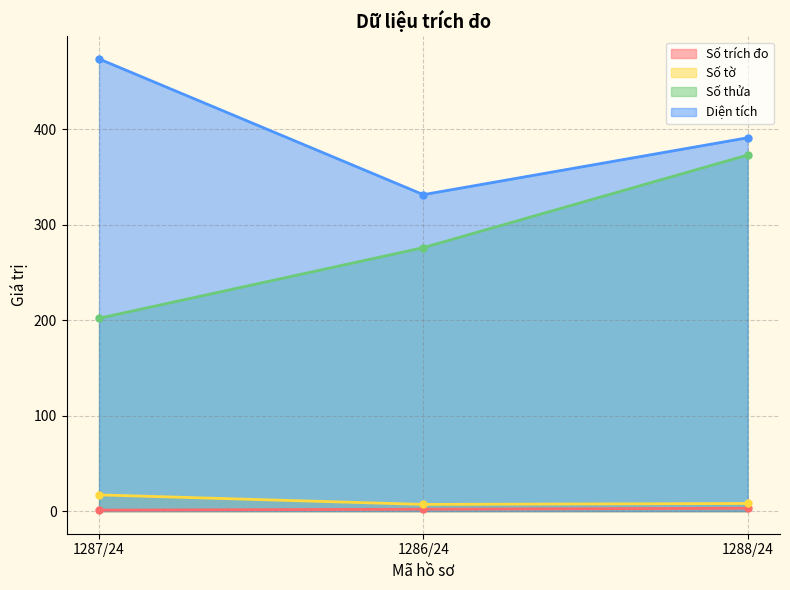

What value does the Số tờ series have at 1288/24?

8.0